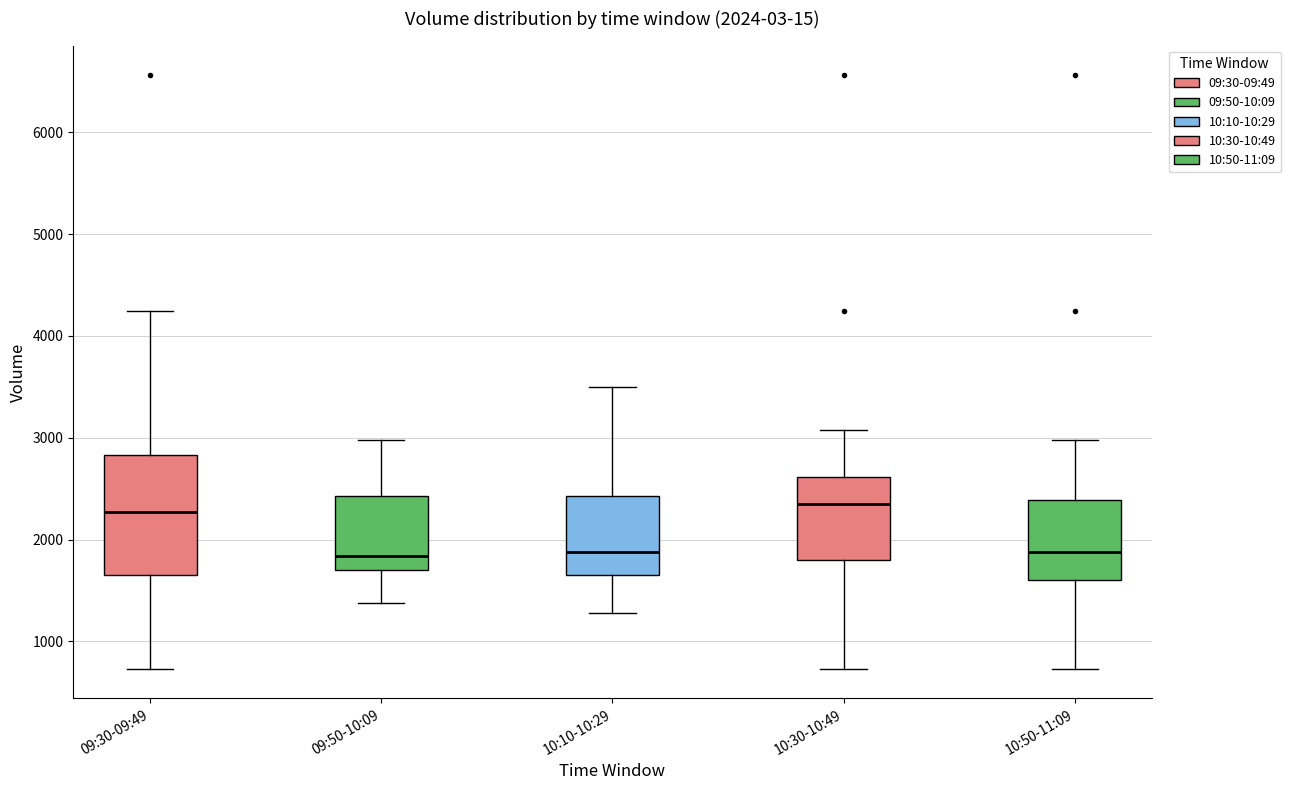

Which box is the tallest, from its lower edge to its upper edge?

09:30-09:49